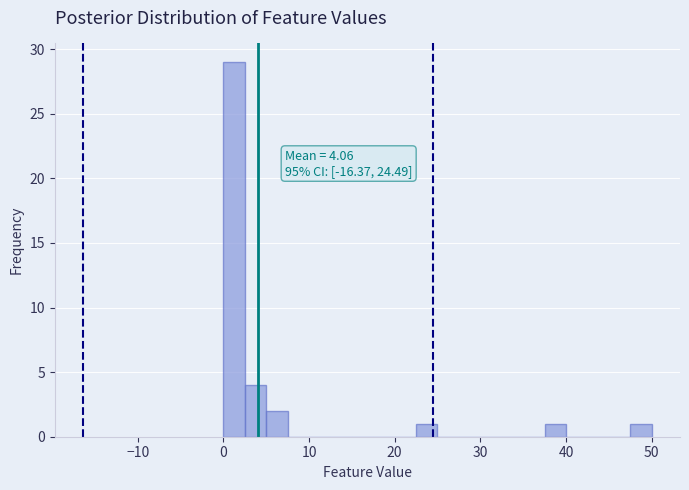

Read against the x-axis, roughly where is the centre of the tallest bar?

1